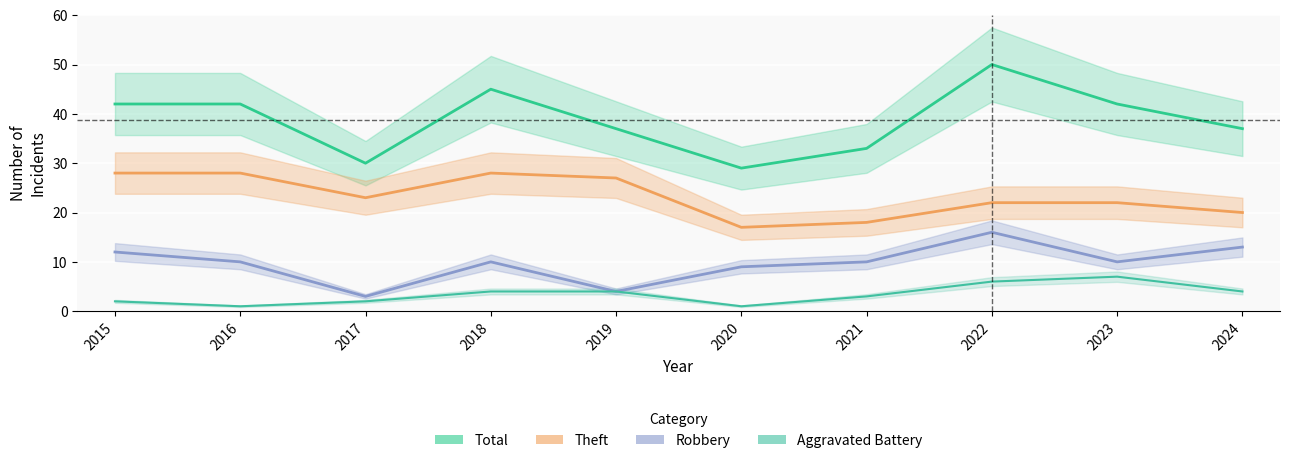

Is it true that Theft equals 35 at 2024?

False